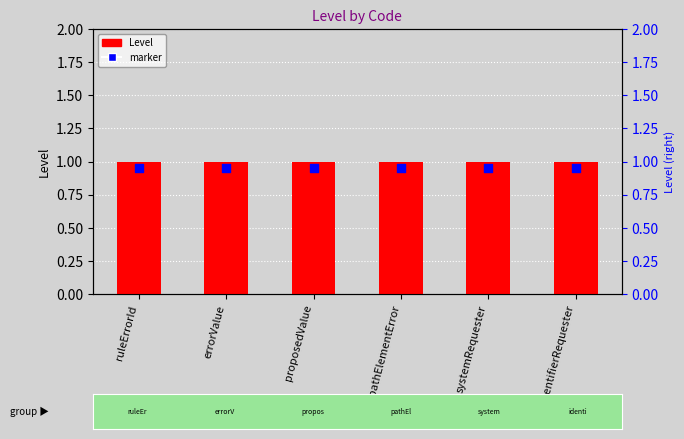

Which series contains the lowest Y value?

marker